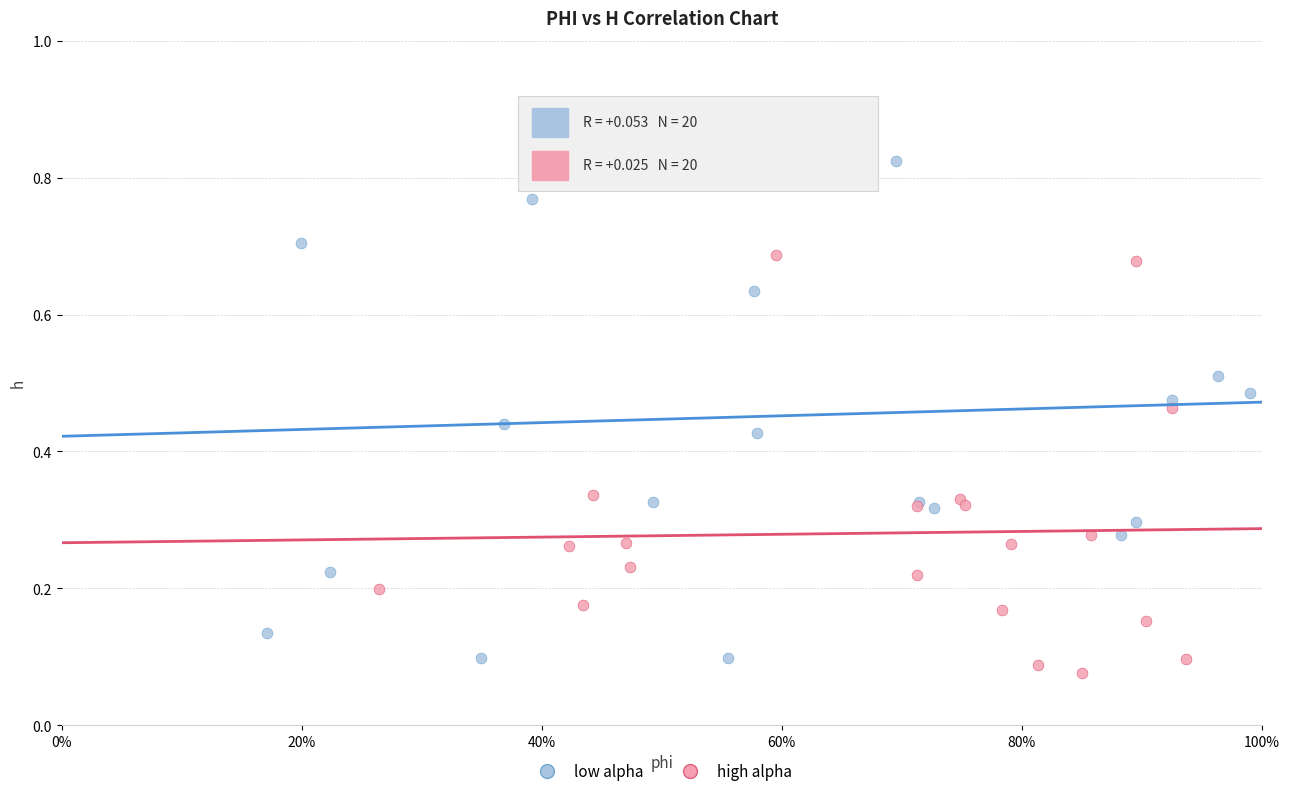

Which series contains the lowest Y value?

high alpha